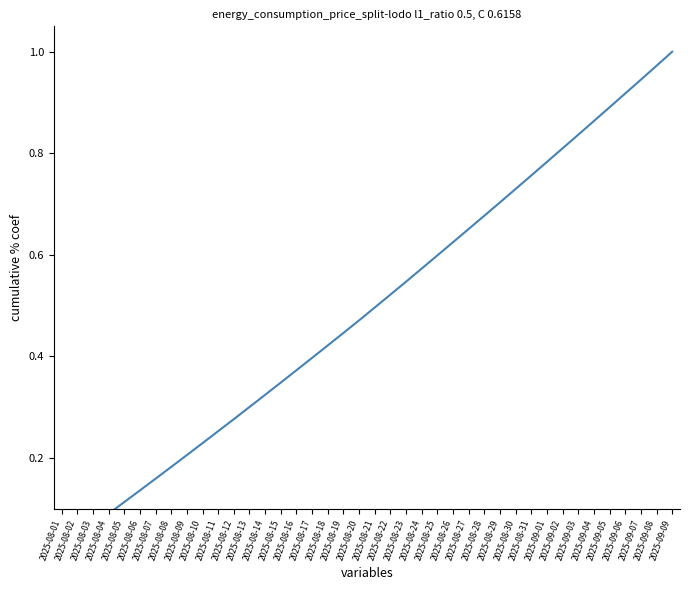

How many lines are shown in the chart?

1